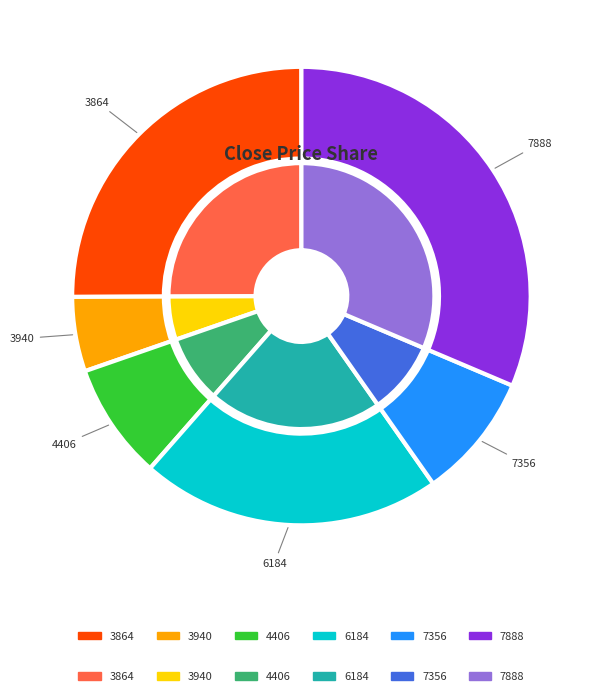

What is the smallest slice in the pie chart?

3940